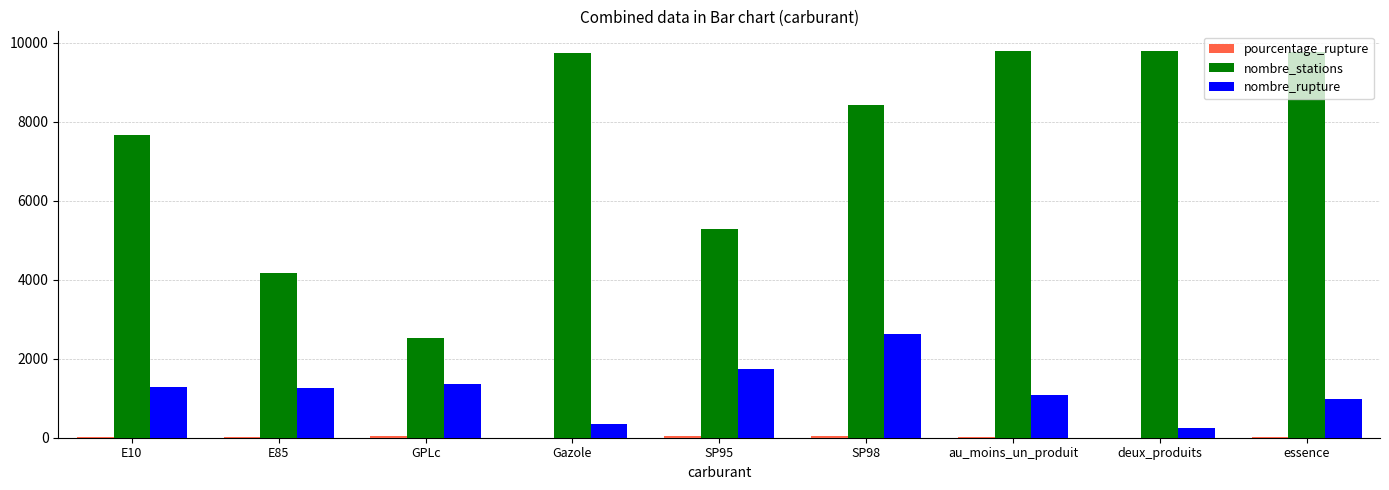

At which label does nombre_rupture reach its peak?

SP98